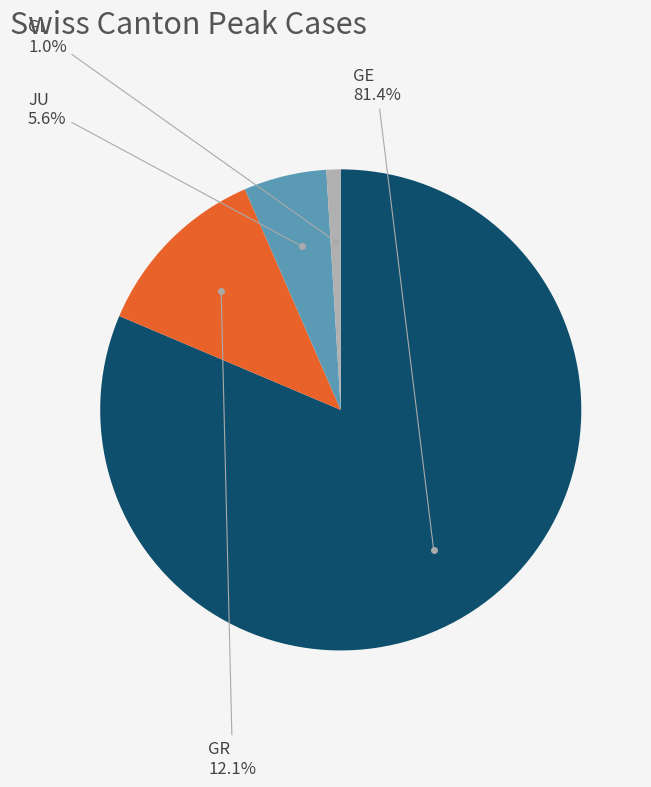

How many slices are in this pie chart?

4